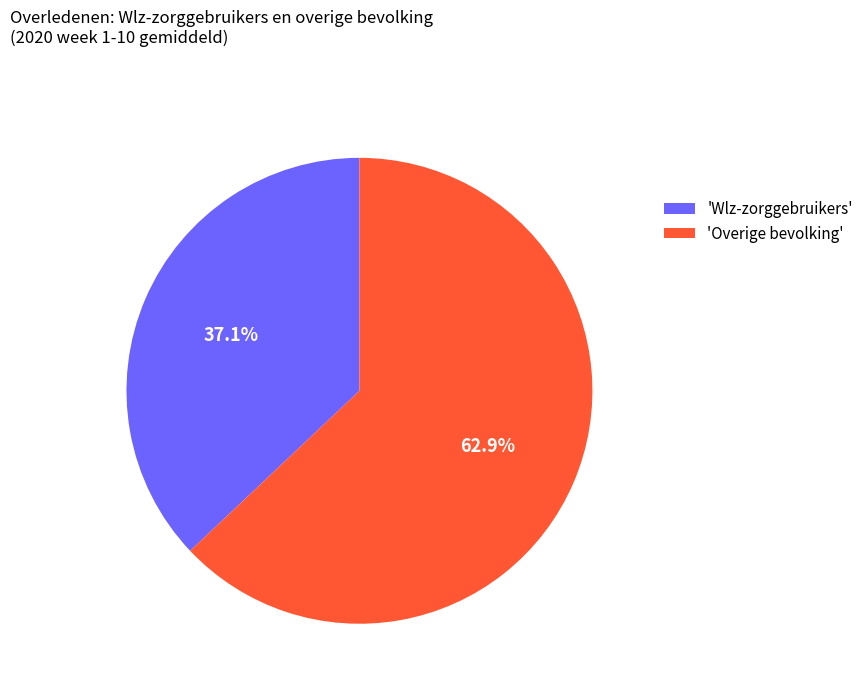

Rank the categories by value from lowest to highest.

'Wlz-zorggebruikers', 'Overige bevolking'